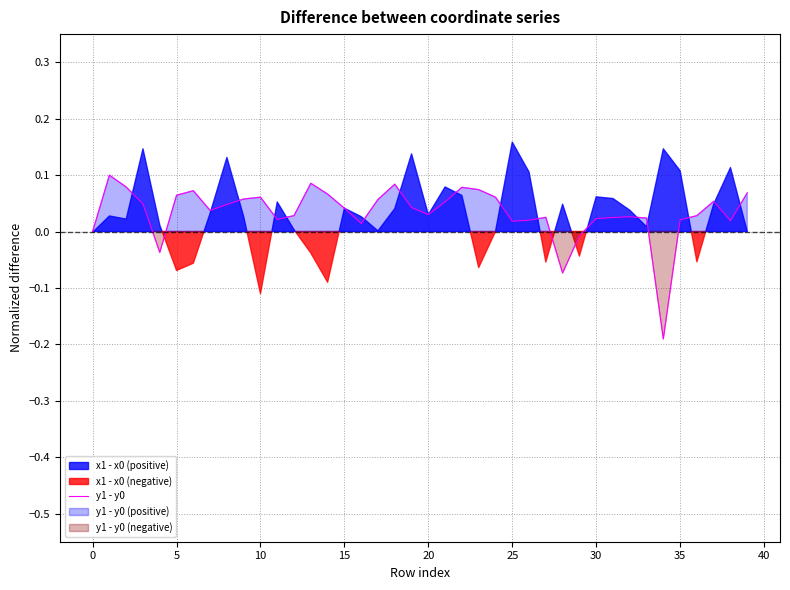

How many interior local valleys (lower than both neighbors) does the data have?

9